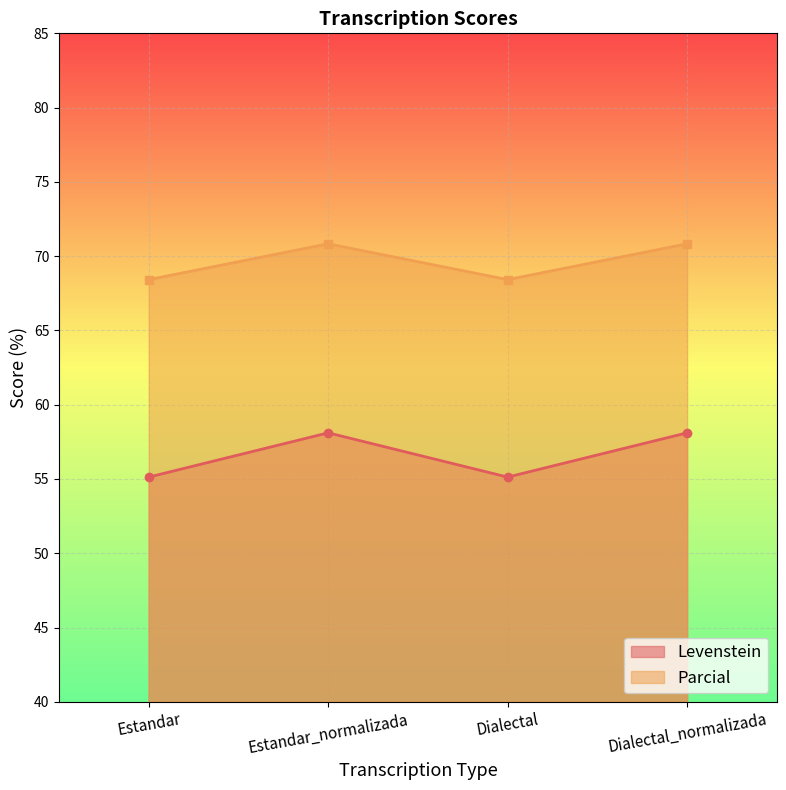

Where does the Levenstein series first go above 58?

Estandar_normalizada